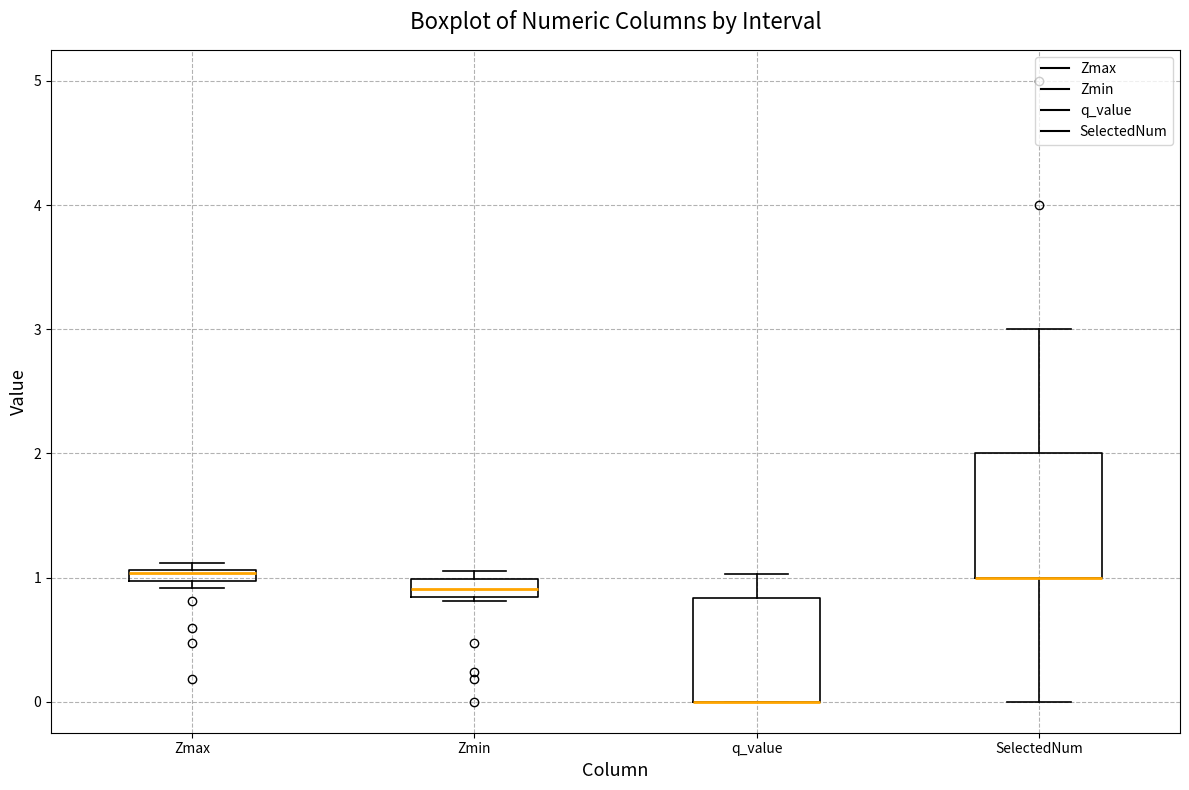

Comparing the boxes themselves (not the whiskers), which one is the tallest?

SelectedNum